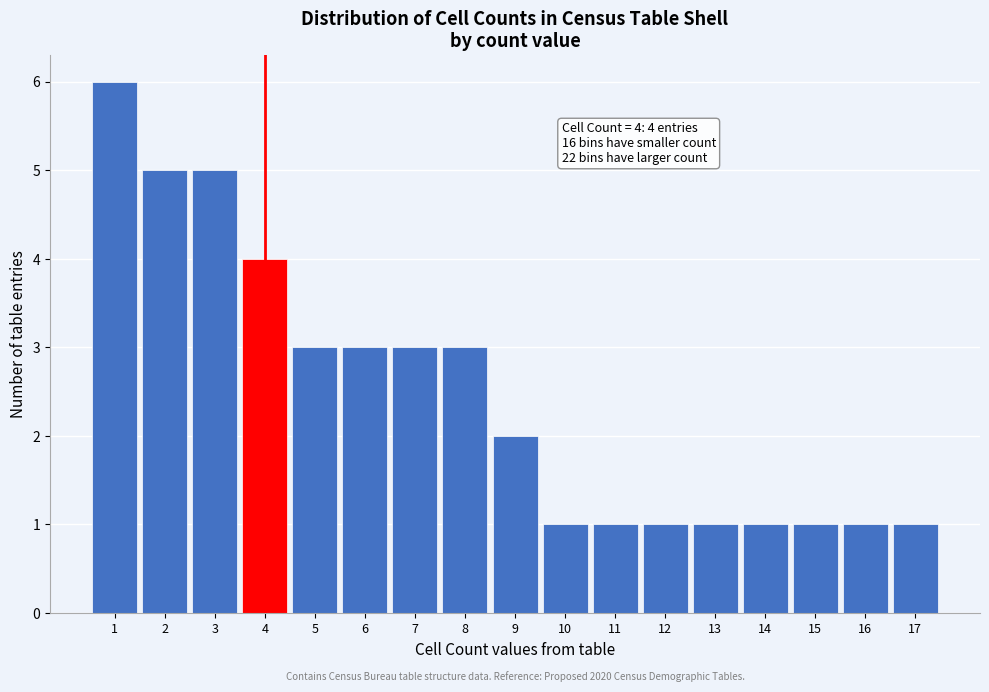

Over which range of the x-axis is the bar tallest?

0.5 to 1.5